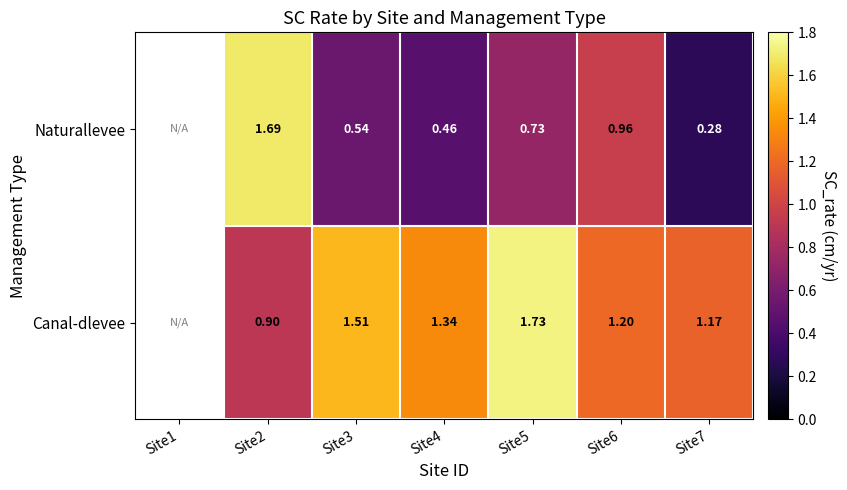

Which series changed the most between Site5 and Site6?

Canal-dlevee